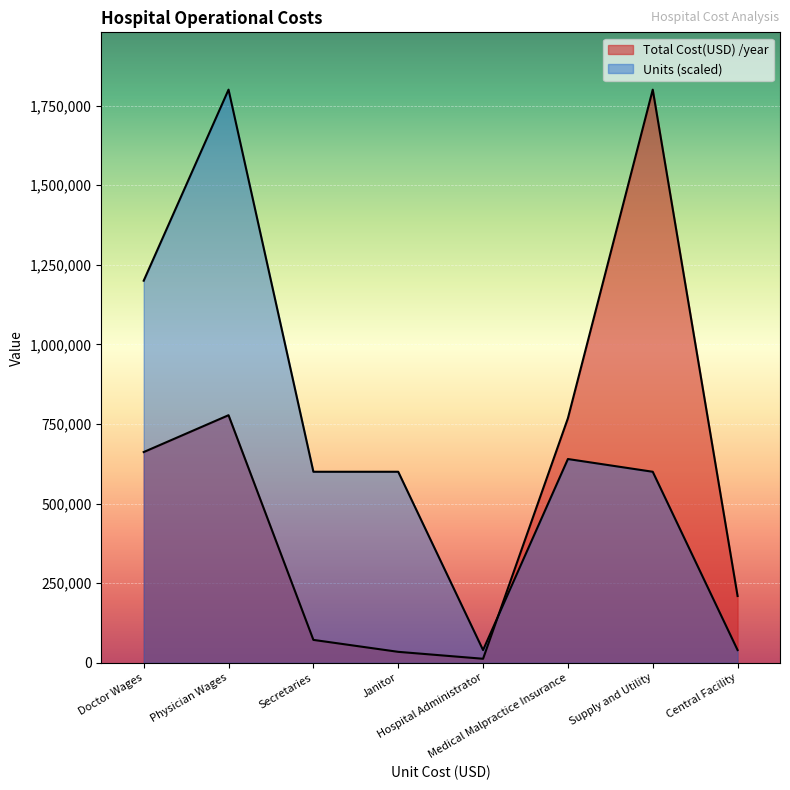

True or false: Units has more than 1 points higher than both neighbors.

True